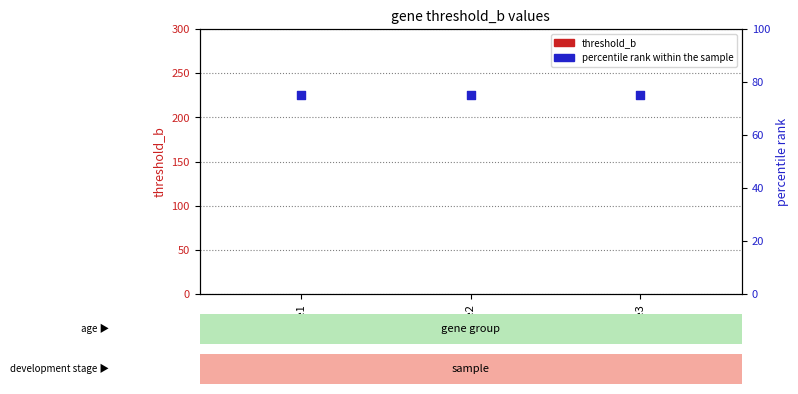

At how many categories does at least one series exceed 31?

3